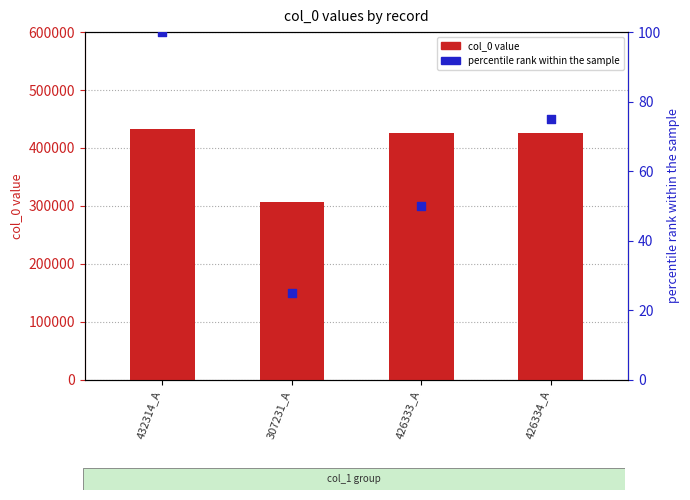

Which series contains the highest Y value?

col_0 value